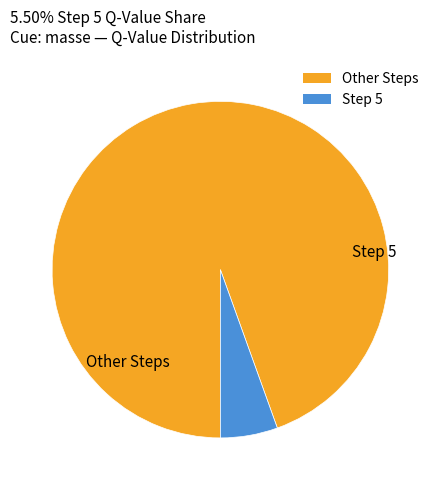

Count the number of slices in the pie.

2